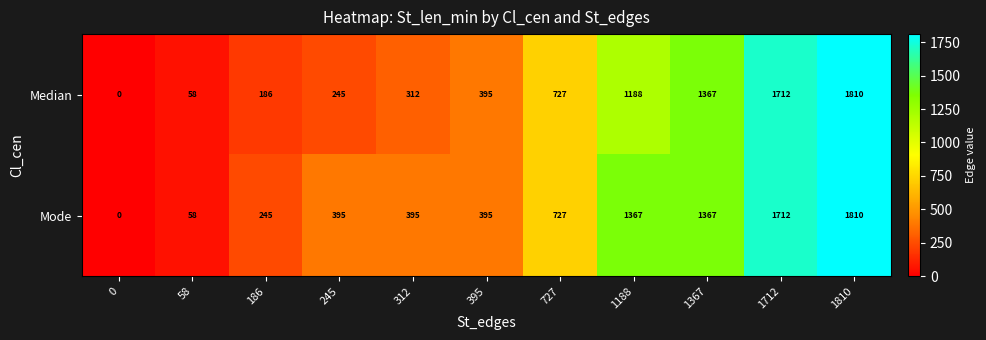

Which label corresponds to the largest value in the chart?

1810